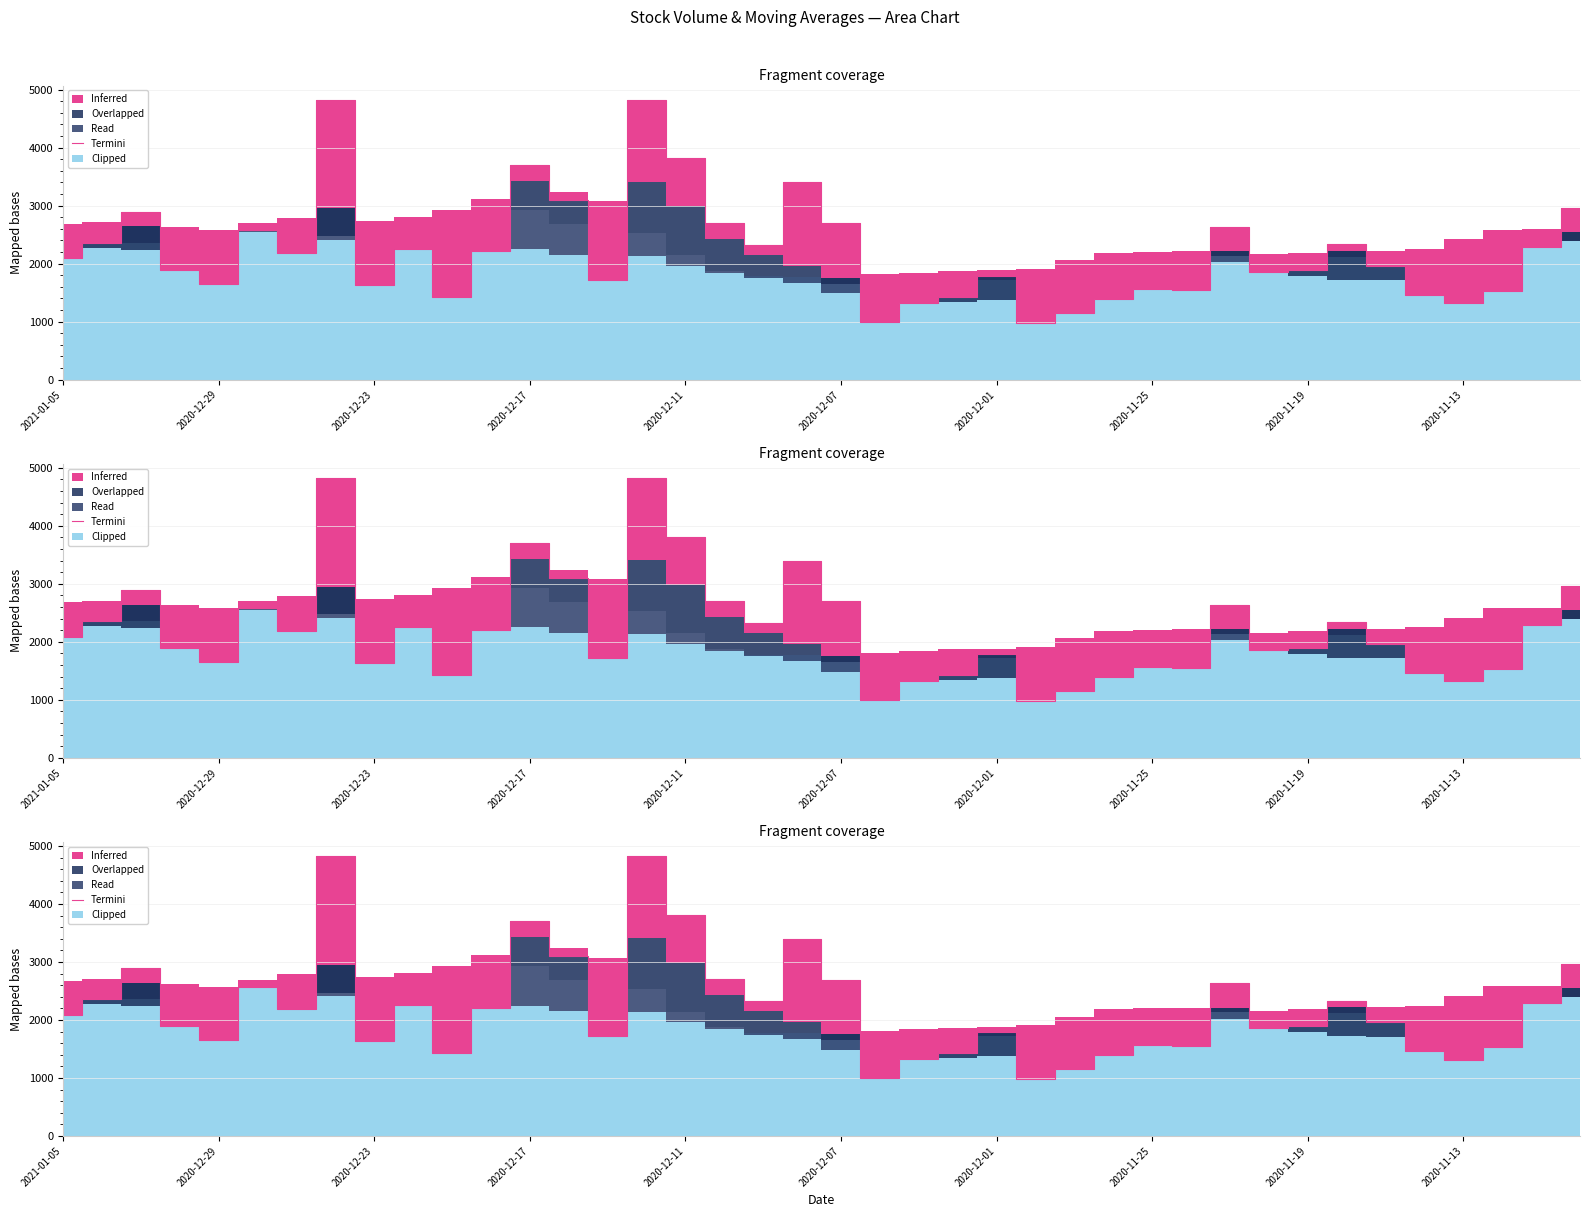

What is the minimum value shown in the chart?

975.9